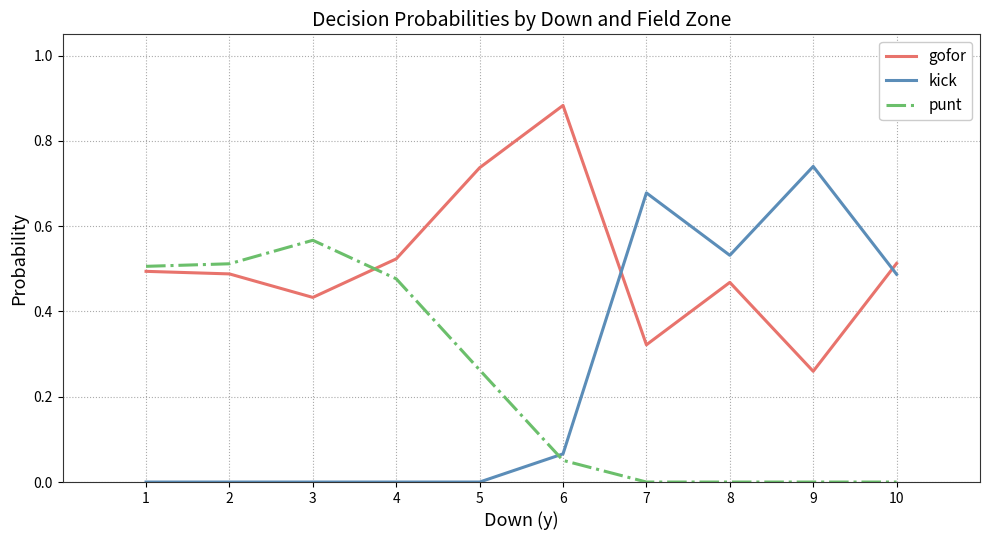

Is it true that gofor equals 0.6 at 7?

False